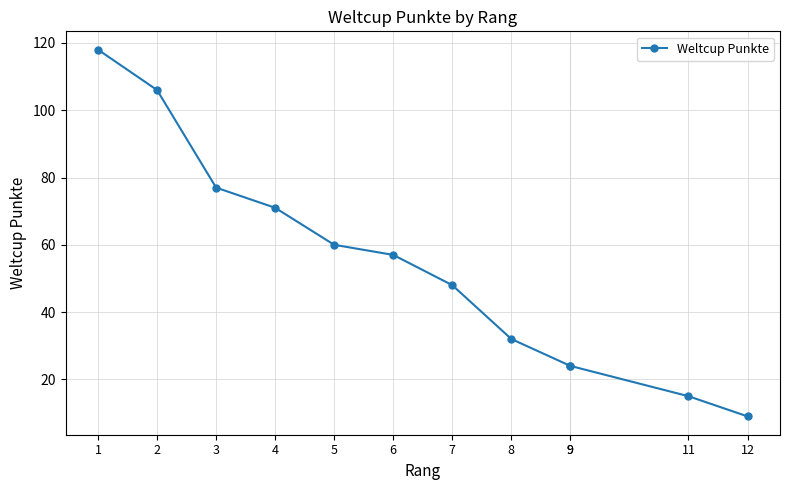

True or false: the data has more than 0 interior local peaks.

False